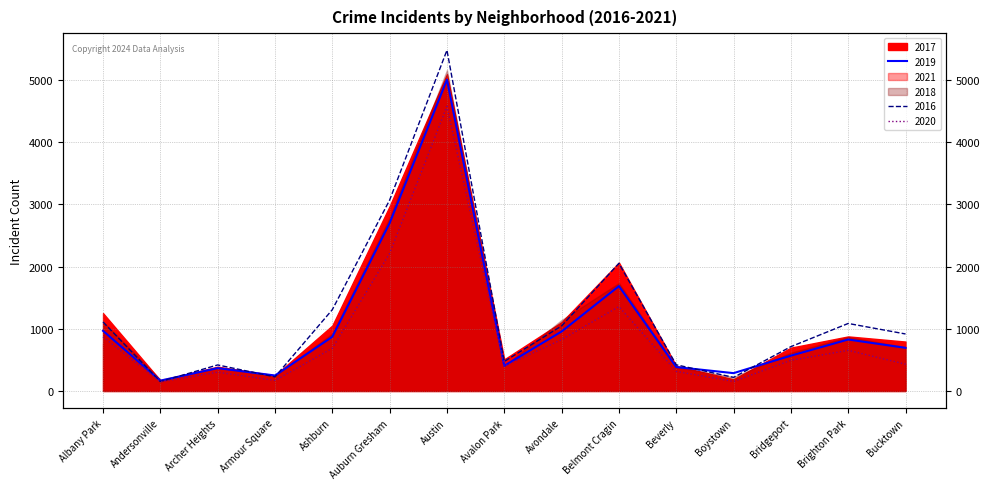

Which series has the largest total across all categories?

2017